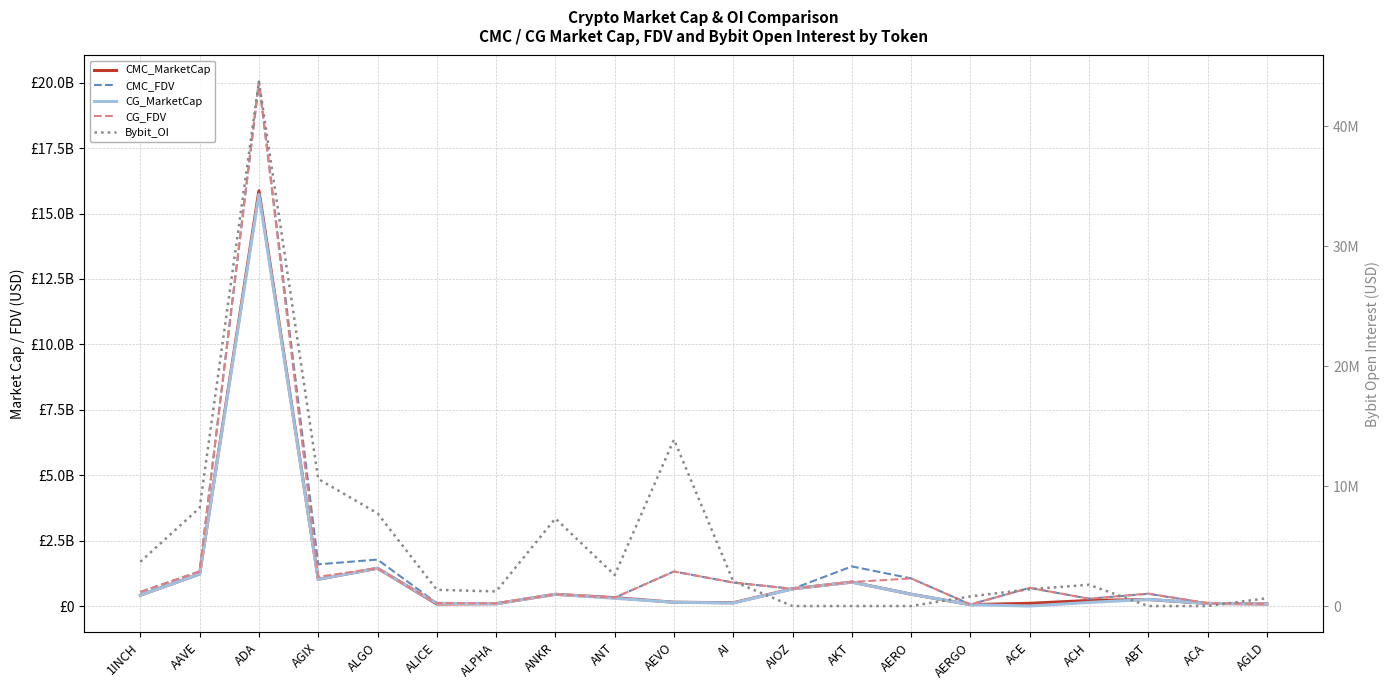

Which series changed the most between ALICE and AEVO?

CMC_FDV